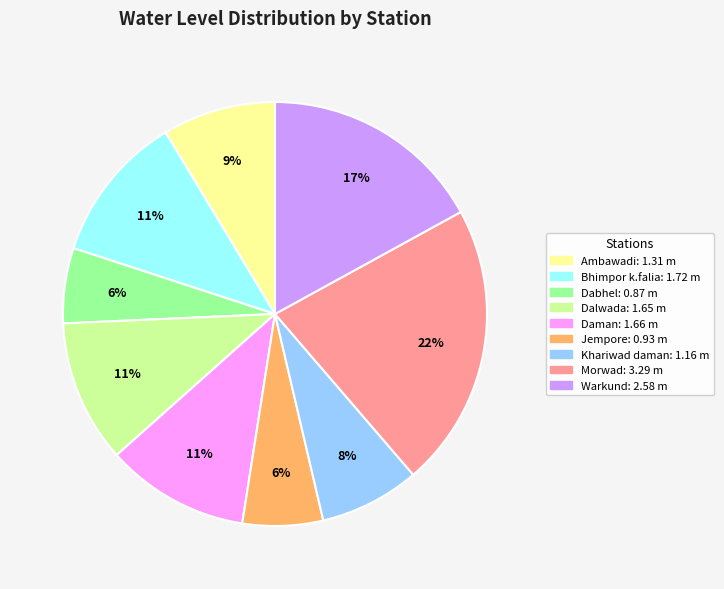

What percentage is the Ambawadi slice, to the nearest percent?

9%